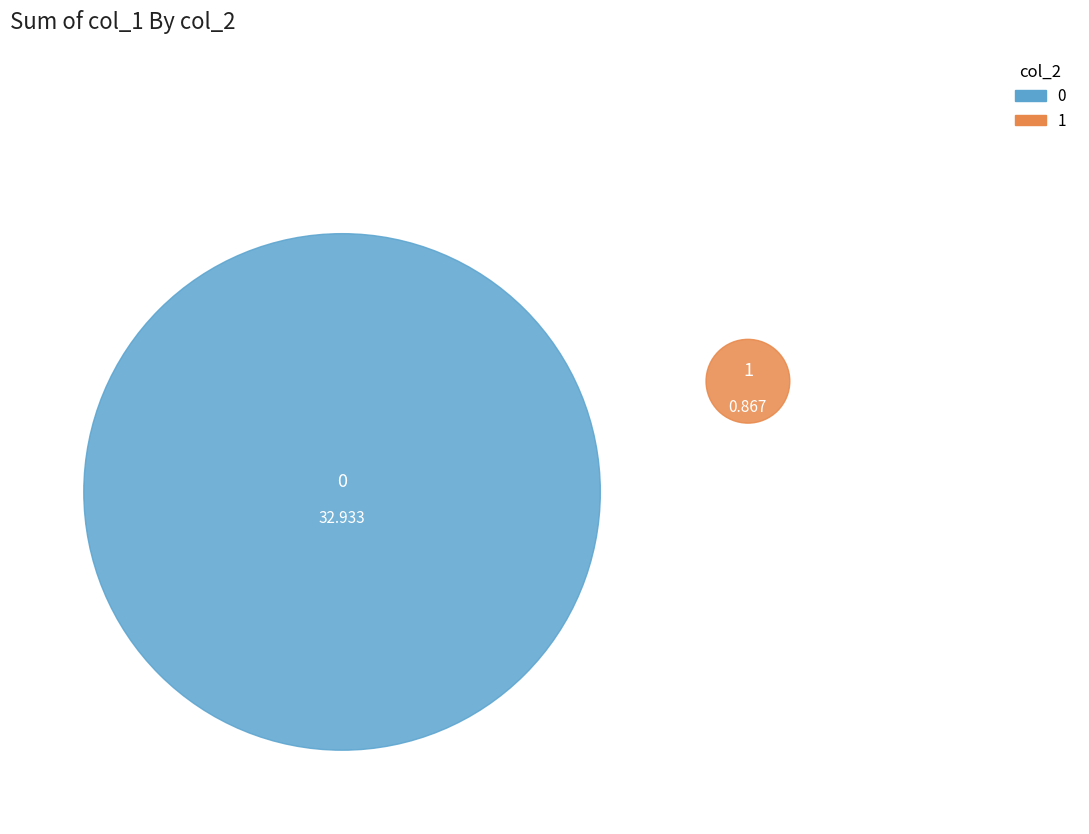

Count the number of slices in the pie.

2